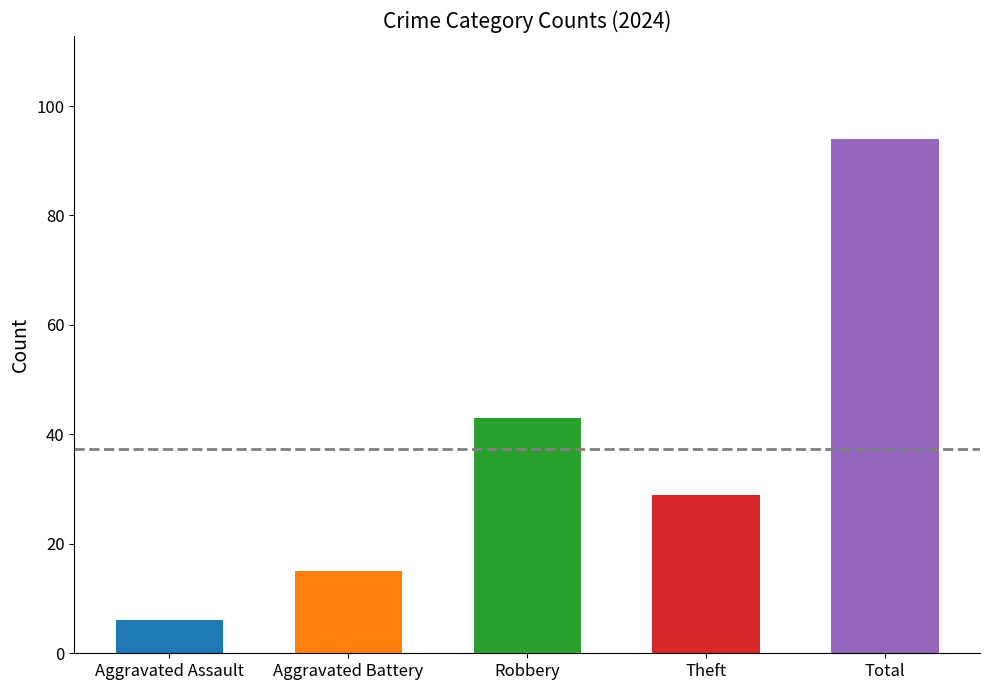

At which category is the sum across all series the highest?

Total